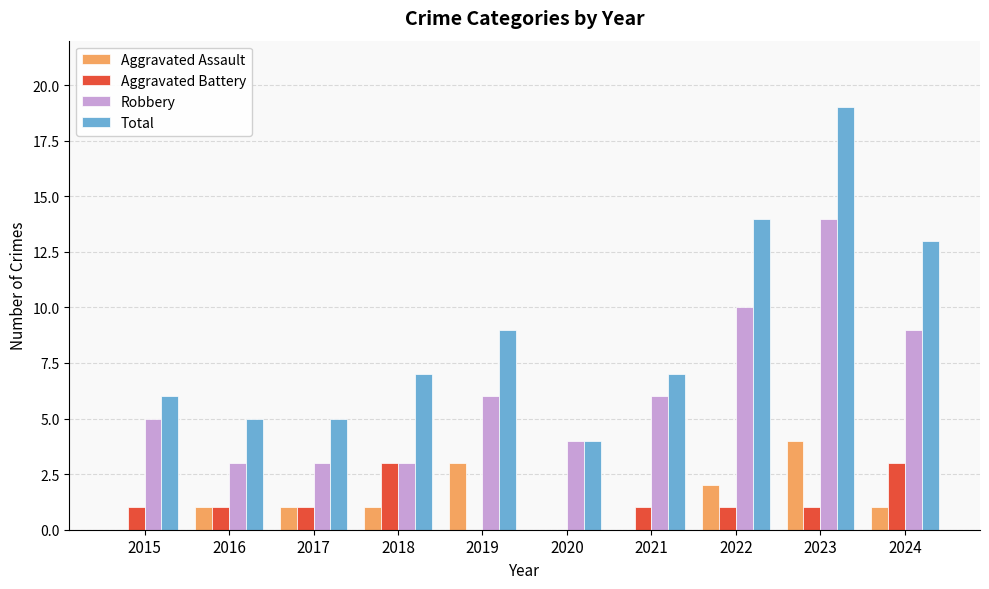

What is the sum of the Total values at 2019 and 2024?

22